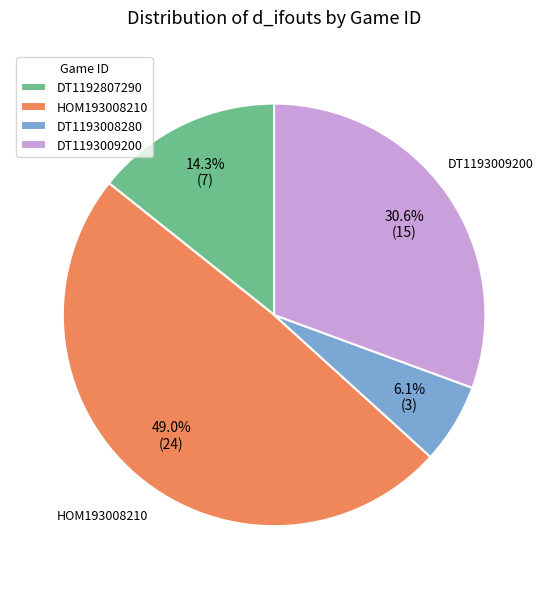

Approximately how many times larger is the value at DT1193009200 compared to HOM193008210?

0.6